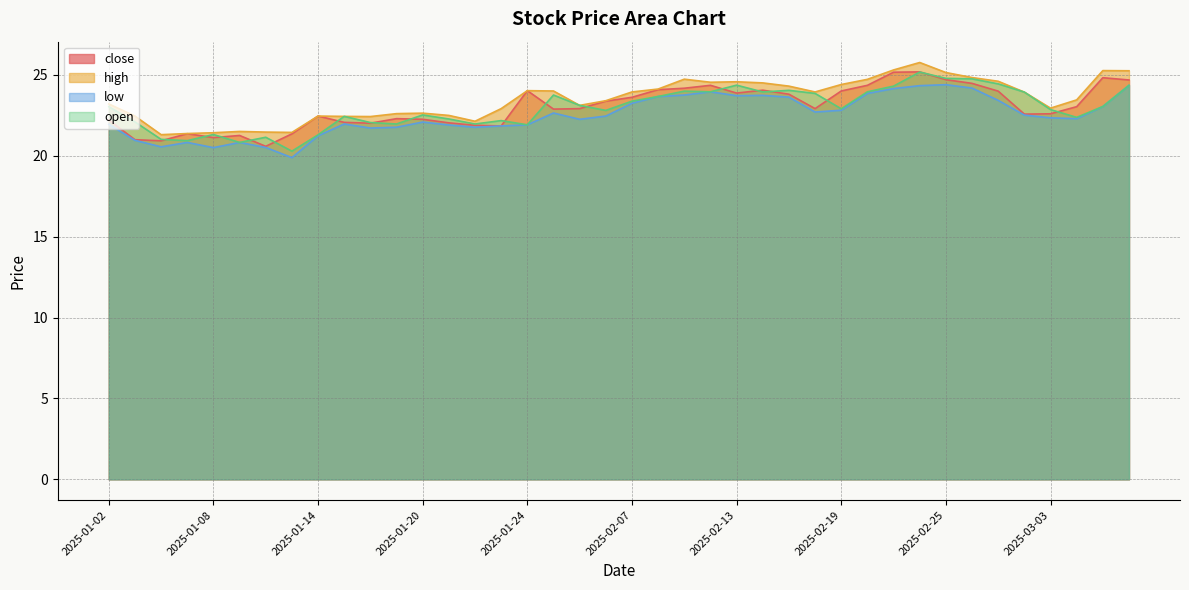

What is the difference between the maximum and minimum values in the high series?

4.5